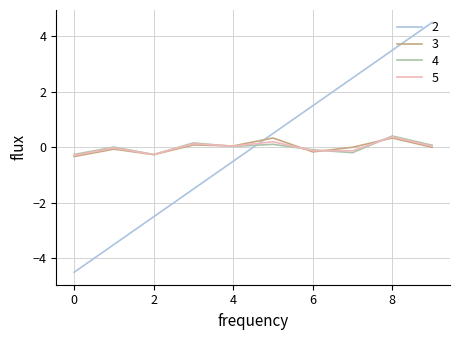

True or false: 4 and 2 cross at least once.

True